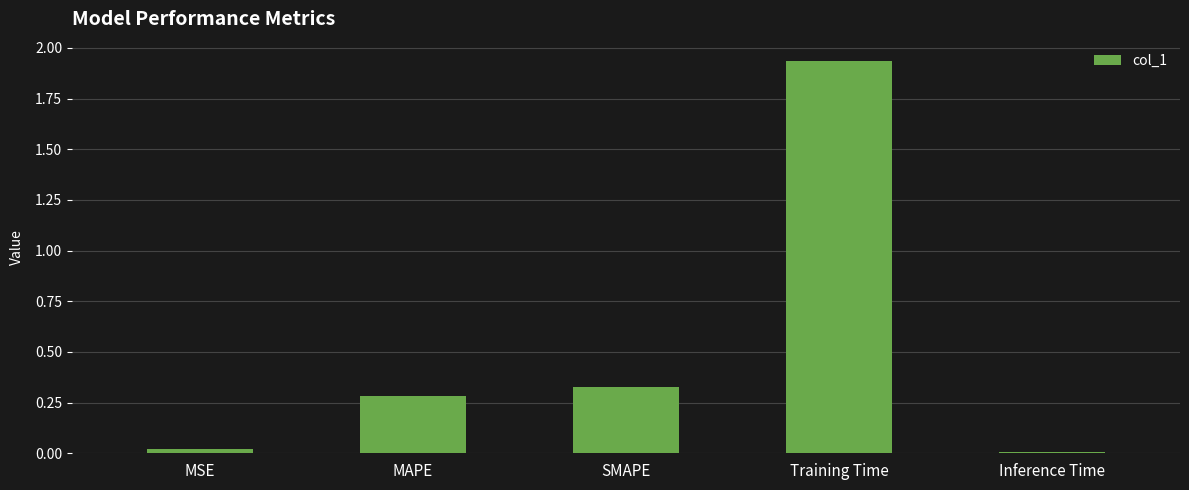

Count the number of data series in this chart.

1